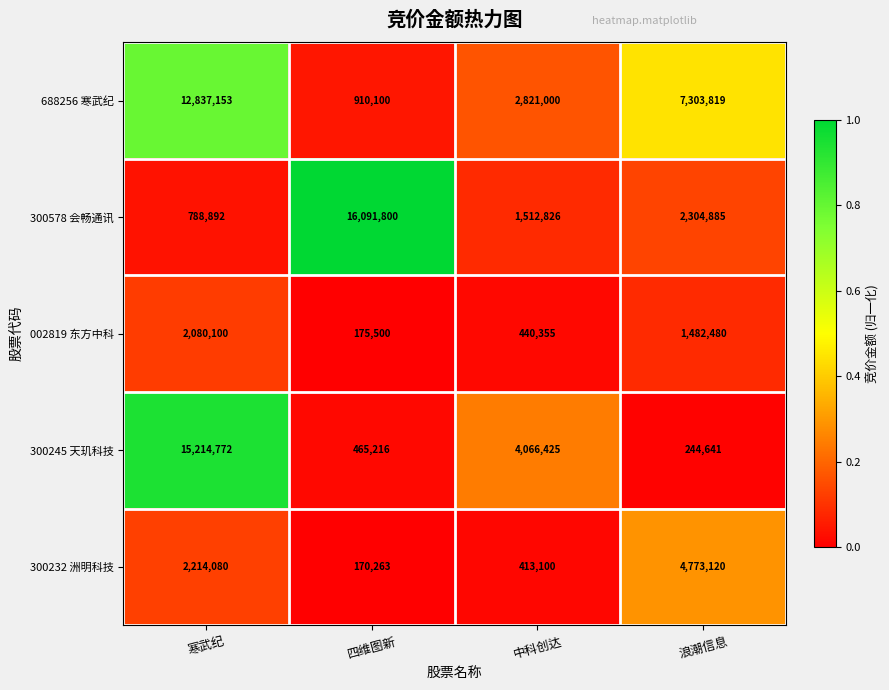

What is the spread (max minus min) of values at 浪潮信息?

7059178